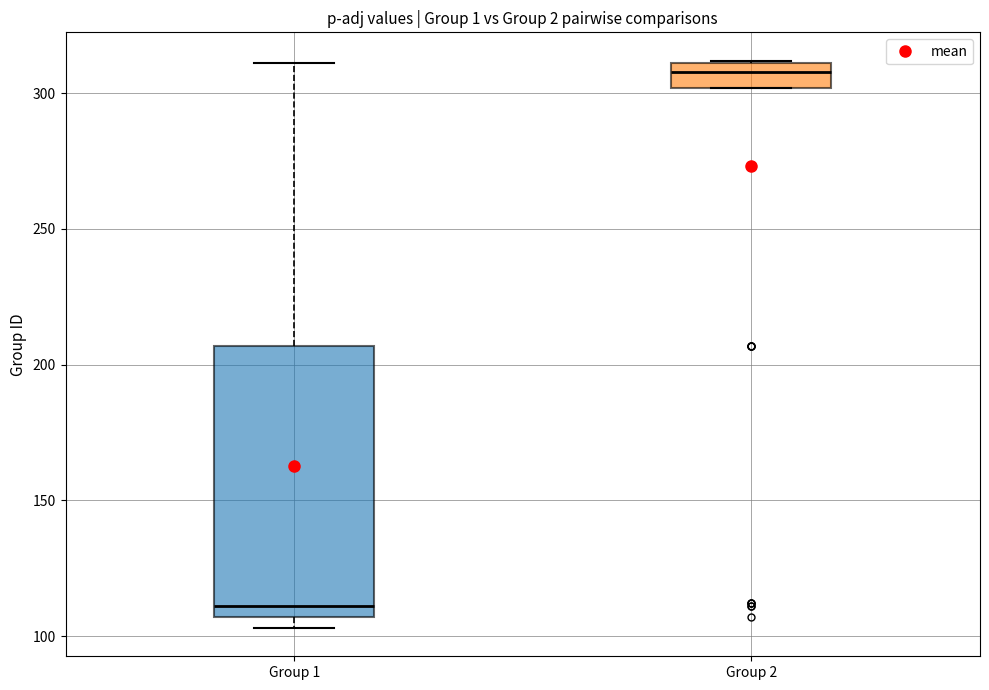

Comparing the boxes themselves (not the whiskers), which one is the tallest?

Group 1